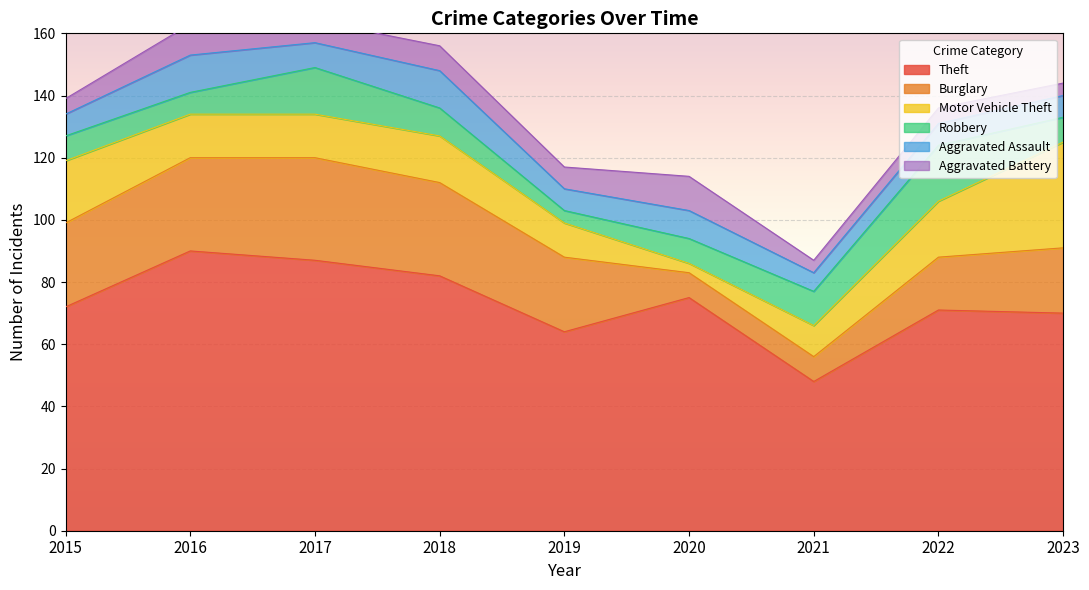

Is the value of Aggravated Assault at 2022 greater than the value of Burglary at 2015?

No